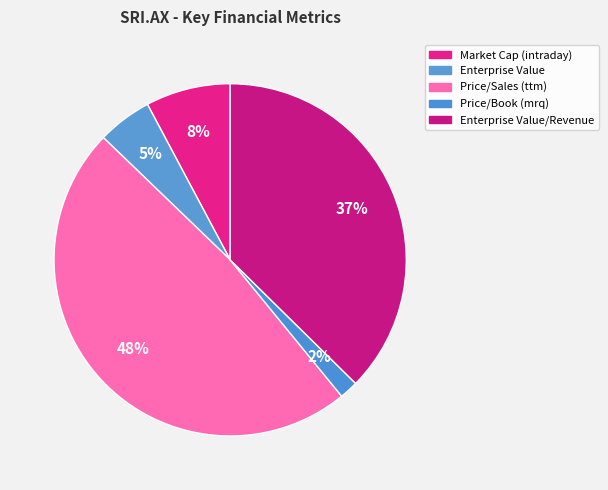

What is the largest slice in the pie chart?

Price/Sales (ttm)